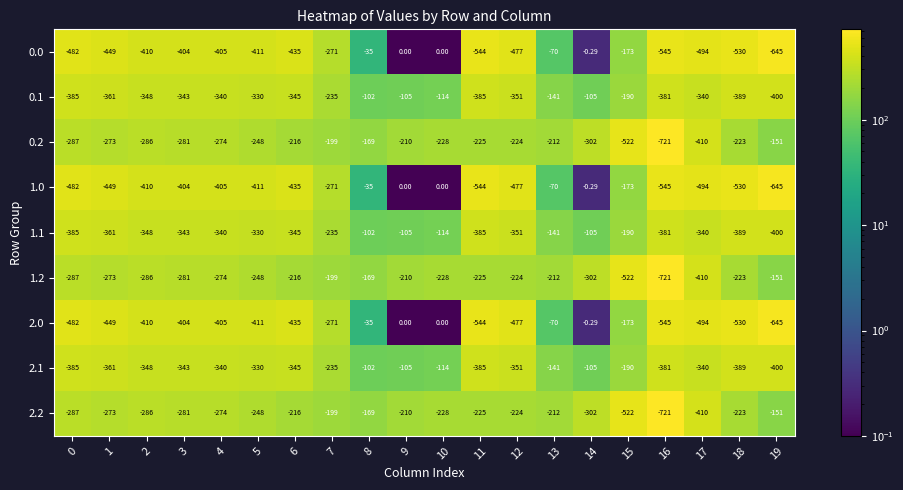

Reading left to right, transcribe all the data shown in this chart.

0.0: 0=-482.0	1=-449.0	2=-410.0	3=-404.0	4=-405.0	5=-411.0	6=-435.0	7=-271.0	8=-35.0	9=0.0	10=0.0	11=-544.0	12=-477.0	13=-70.0	14=-0.3	15=-173.0	16=-545.0	17=-494.0	18=-530.0	19=-645.0
0.1: 0=-385.0	1=-361.0	2=-348.0	3=-343.0	4=-340.0	5=-330.0	6=-345.0	7=-235.0	8=-102.0	9=-105.0	10=-114.0	11=-385.0	12=-351.0	13=-141.0	14=-105.0	15=-190.0	16=-381.0	17=-340.0	18=-389.0	19=-400.0
0.2: 0=-287.0	1=-273.0	2=-286.0	3=-281.0	4=-274.0	5=-248.0	6=-216.0	7=-199.0	8=-169.0	9=-210.0	10=-228.0	11=-225.0	12=-224.0	13=-212.0	14=-302.0	15=-522.0	16=-721.0	17=-410.0	18=-223.0	19=-151.0
1.0: 0=-482.0	1=-449.0	2=-410.0	3=-404.0	4=-405.0	5=-411.0	6=-435.0	7=-271.0	8=-35.0	9=0.0	10=0.0	11=-544.0	12=-477.0	13=-70.0	14=-0.3	15=-173.0	16=-545.0	17=-494.0	18=-530.0	19=-645.0
1.1: 0=-385.0	1=-361.0	2=-348.0	3=-343.0	4=-340.0	5=-330.0	6=-345.0	7=-235.0	8=-102.0	9=-105.0	10=-114.0	11=-385.0	12=-351.0	13=-141.0	14=-105.0	15=-190.0	16=-381.0	17=-340.0	18=-389.0	19=-400.0
1.2: 0=-287.0	1=-273.0	2=-286.0	3=-281.0	4=-274.0	5=-248.0	6=-216.0	7=-199.0	8=-169.0	9=-210.0	10=-228.0	11=-225.0	12=-224.0	13=-212.0	14=-302.0	15=-522.0	16=-721.0	17=-410.0	18=-223.0	19=-151.0
2.0: 0=-482.0	1=-449.0	2=-410.0	3=-404.0	4=-405.0	5=-411.0	6=-435.0	7=-271.0	8=-35.0	9=0.0	10=0.0	11=-544.0	12=-477.0	13=-70.0	14=-0.3	15=-173.0	16=-545.0	17=-494.0	18=-530.0	19=-645.0
2.1: 0=-385.0	1=-361.0	2=-348.0	3=-343.0	4=-340.0	5=-330.0	6=-345.0	7=-235.0	8=-102.0	9=-105.0	10=-114.0	11=-385.0	12=-351.0	13=-141.0	14=-105.0	15=-190.0	16=-381.0	17=-340.0	18=-389.0	19=-400.0
2.2: 0=-287.0	1=-273.0	2=-286.0	3=-281.0	4=-274.0	5=-248.0	6=-216.0	7=-199.0	8=-169.0	9=-210.0	10=-228.0	11=-225.0	12=-224.0	13=-212.0	14=-302.0	15=-522.0	16=-721.0	17=-410.0	18=-223.0	19=-151.0